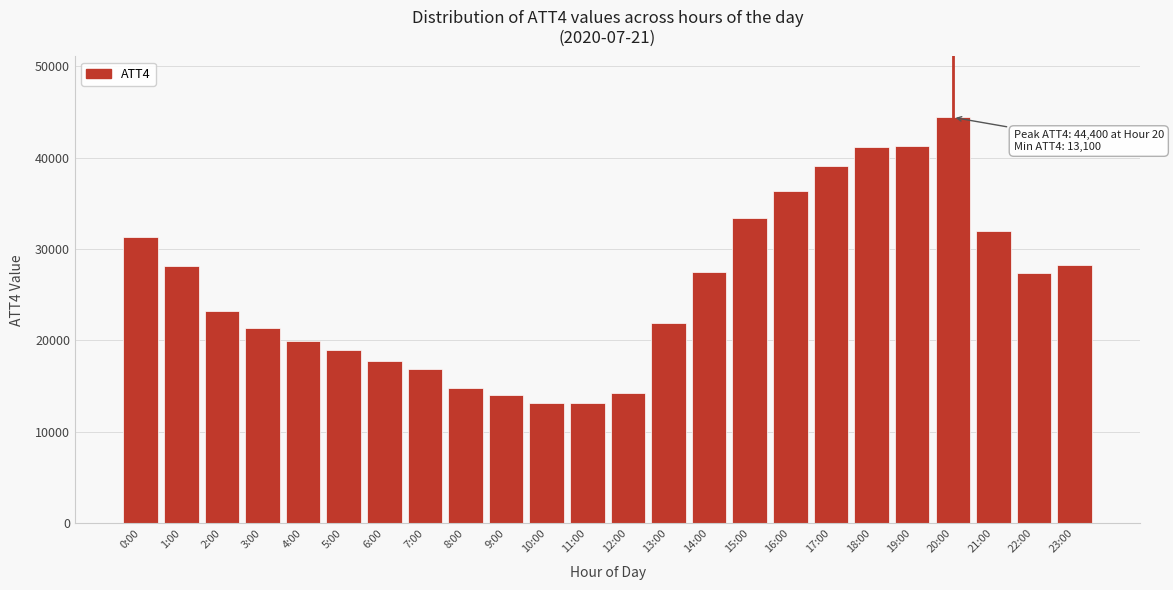

Approximately how many times larger is the value at 2:00 compared to 21:00?

0.7